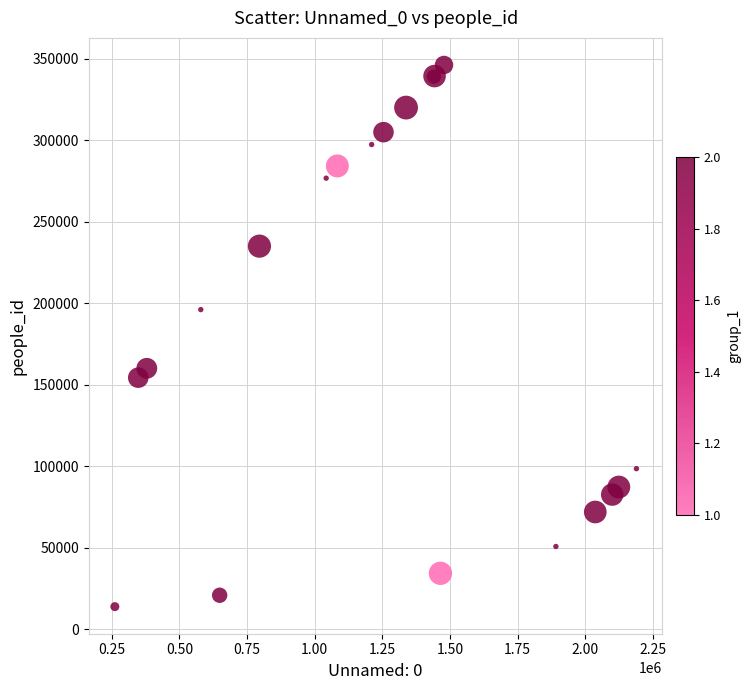

What Y value in the scatter plot is closest to 179997?

196069